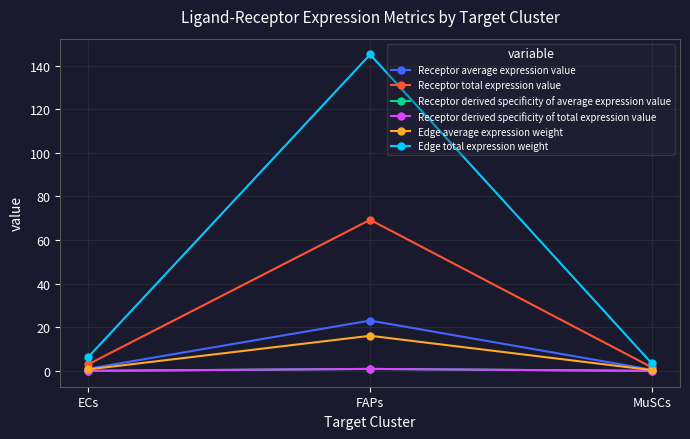

Does the chart have visible grid lines?

Yes